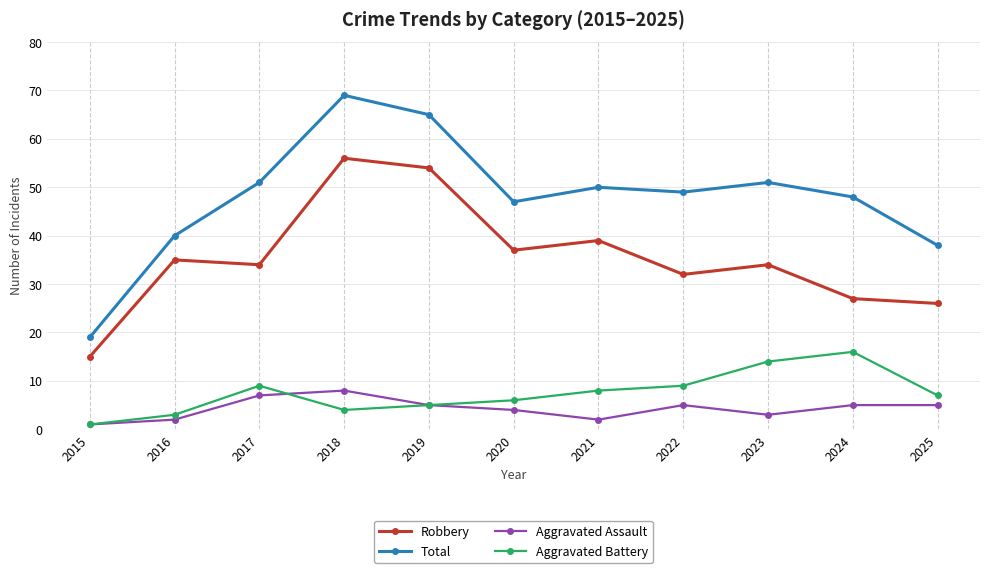

How many data points does each series have?

11